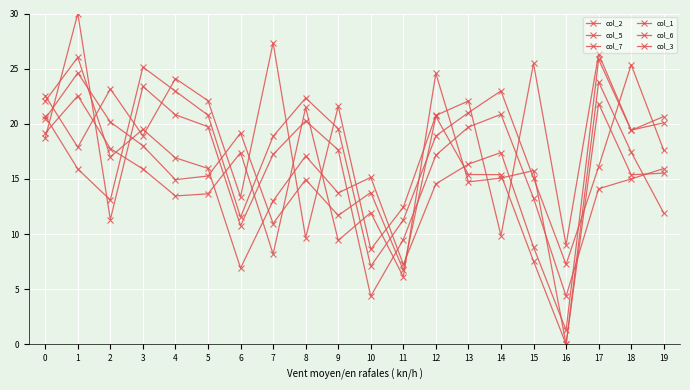

How many values in col_7 are above zero?

19